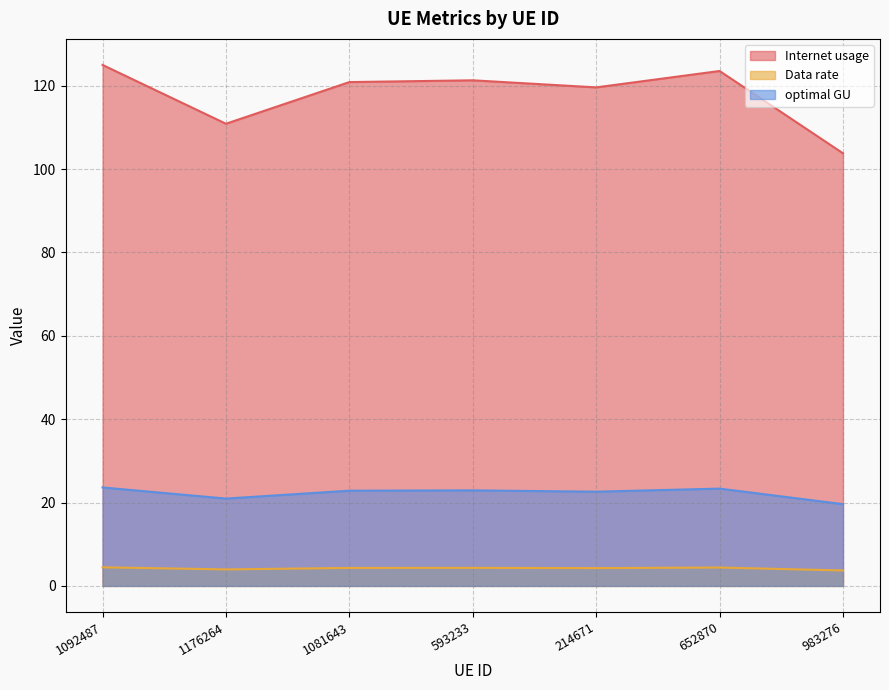

What position from the left is 983276?

7